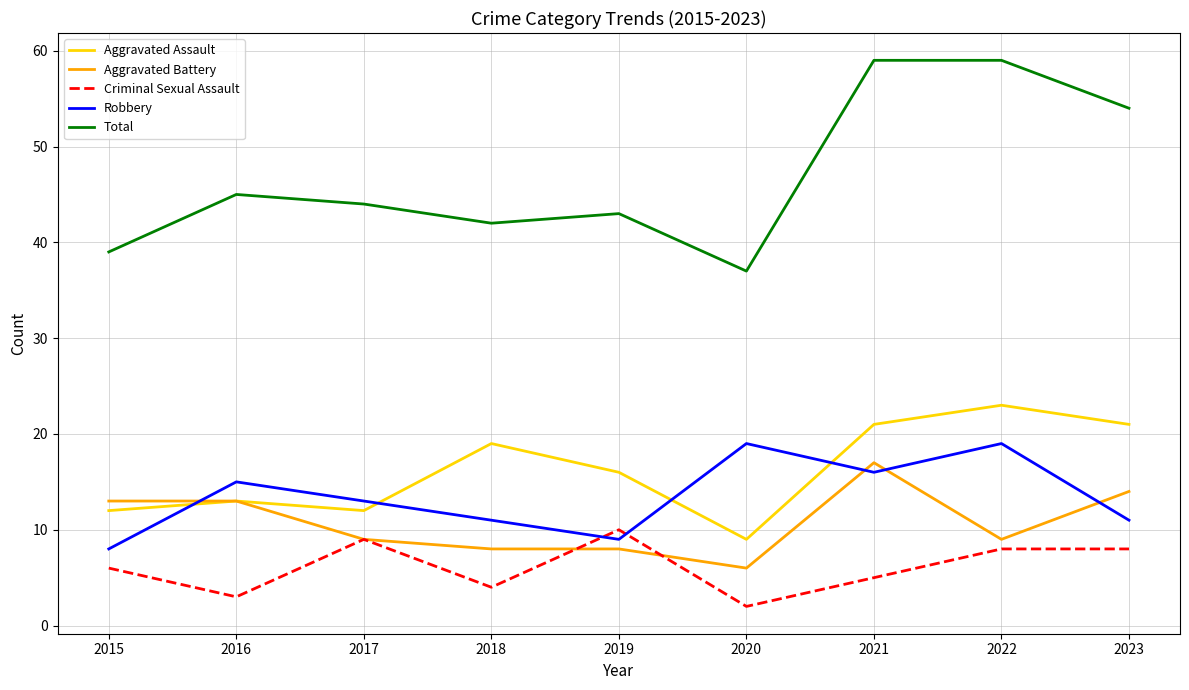

Which series has the widest spread of values?

Total